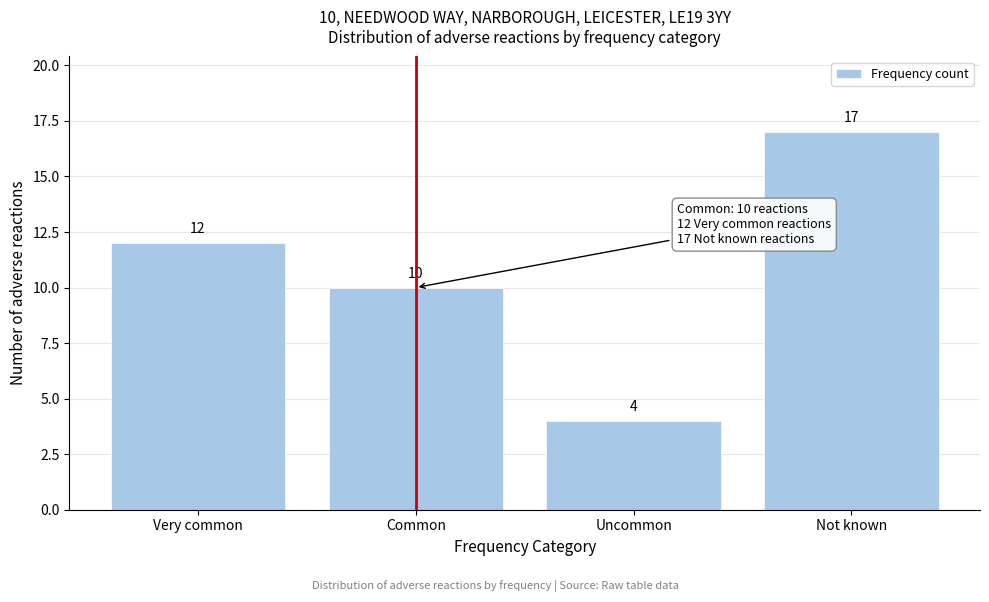

Reading right to left, list all the values displayed in this chart.

Not known=17	Uncommon=4	Common=10	Very common=12